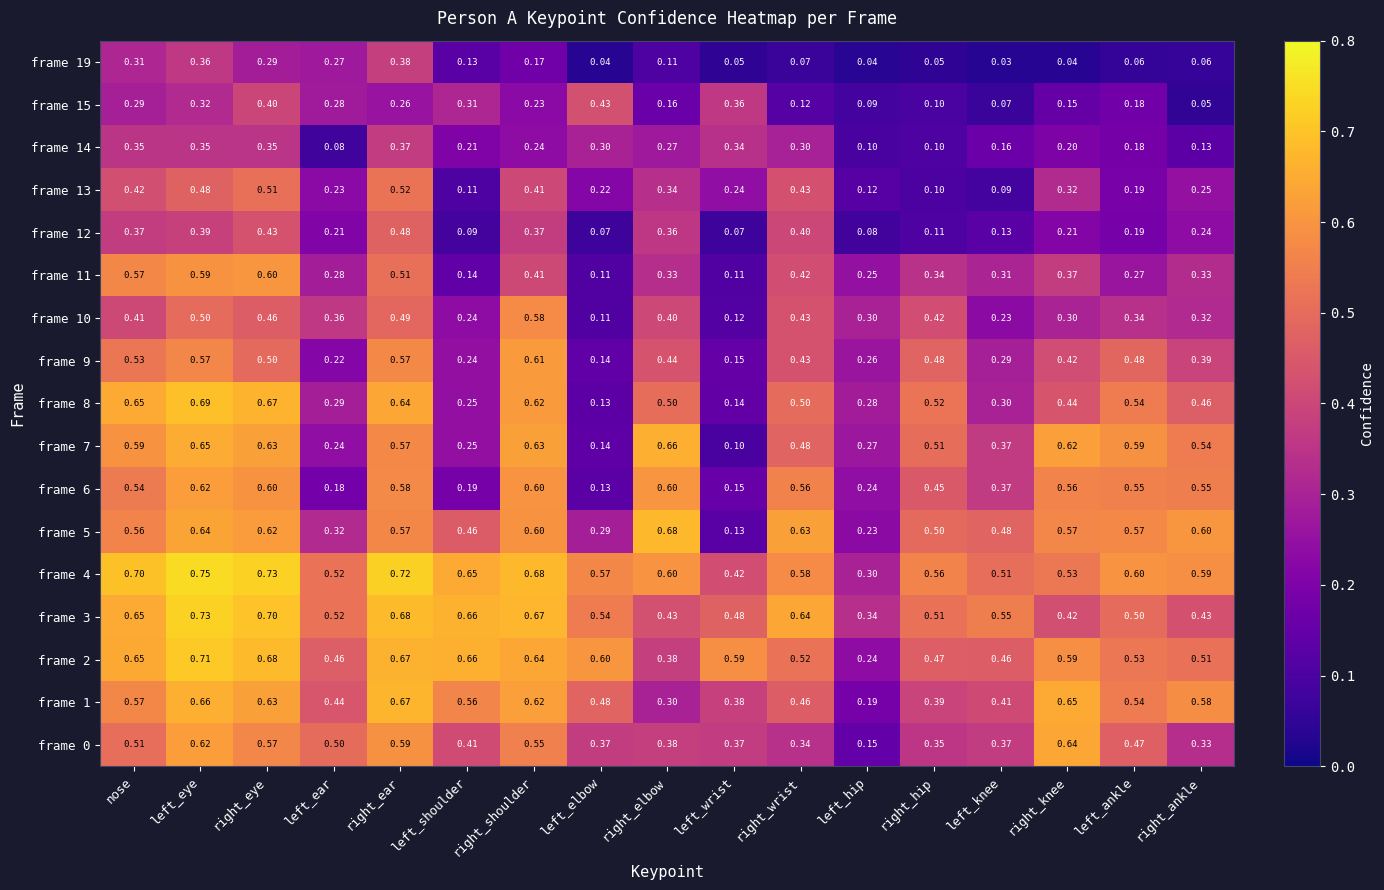

At which category is the sum across all series the highest?

left_eye